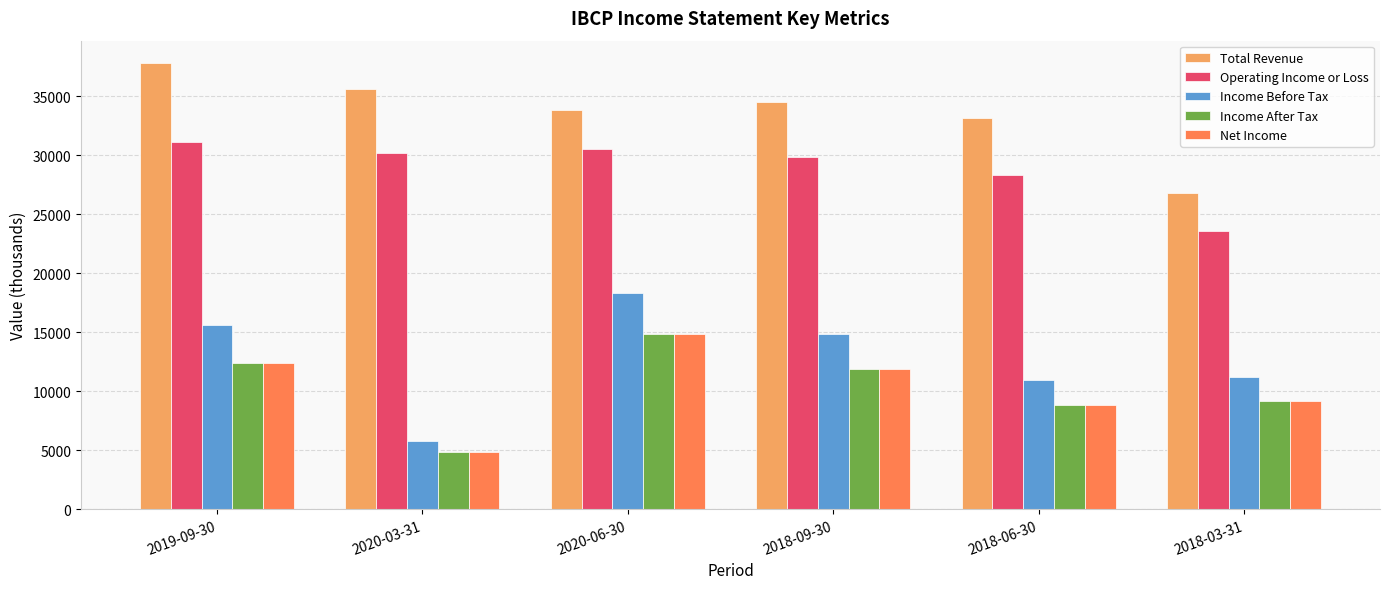

How many bars are there in total?

30